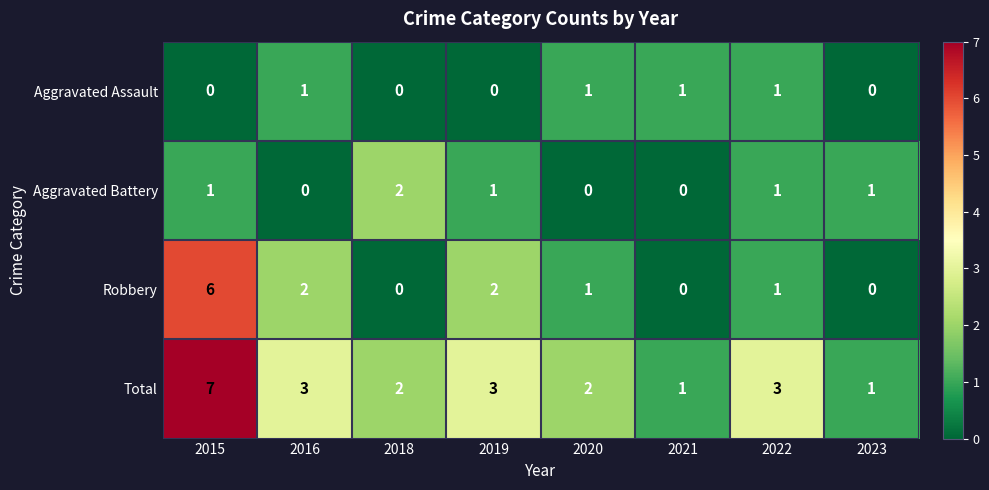

At which category is the sum across all series the highest?

2015